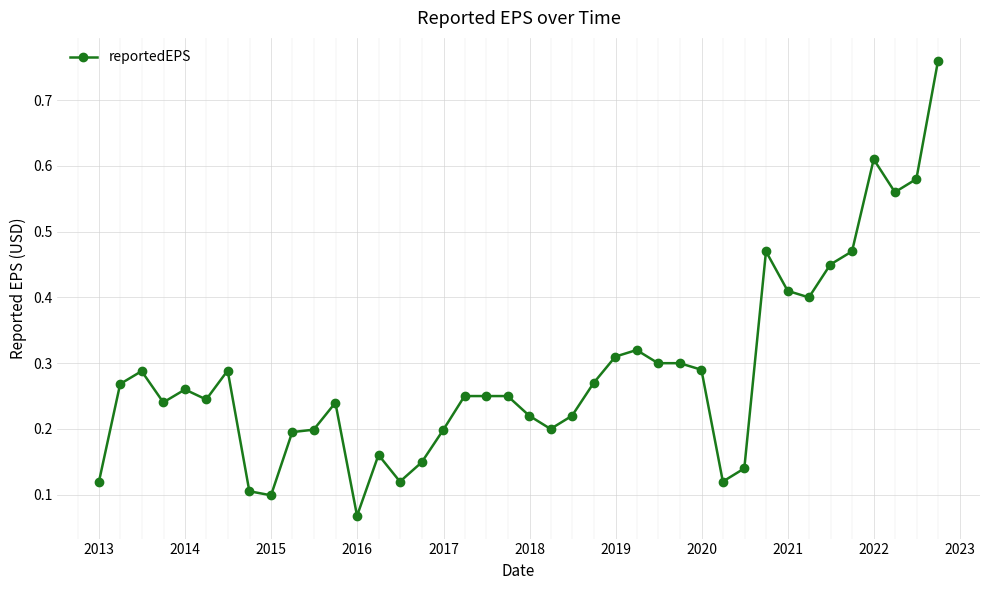

True or false: the data has more than 2 interior local peaks.

True